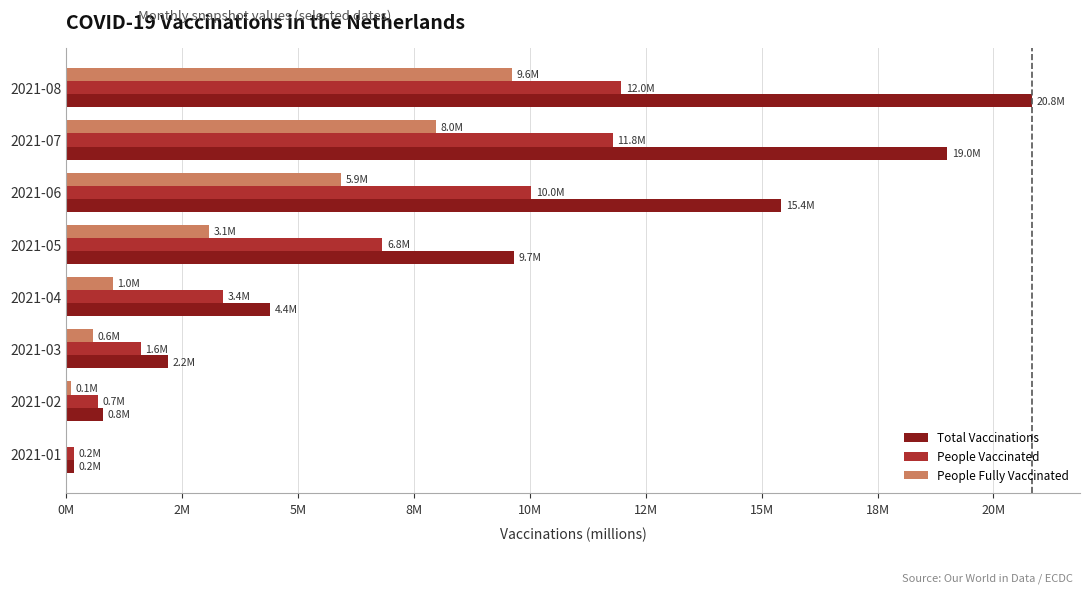

Which series has the largest total across all categories?

Total Vaccinations